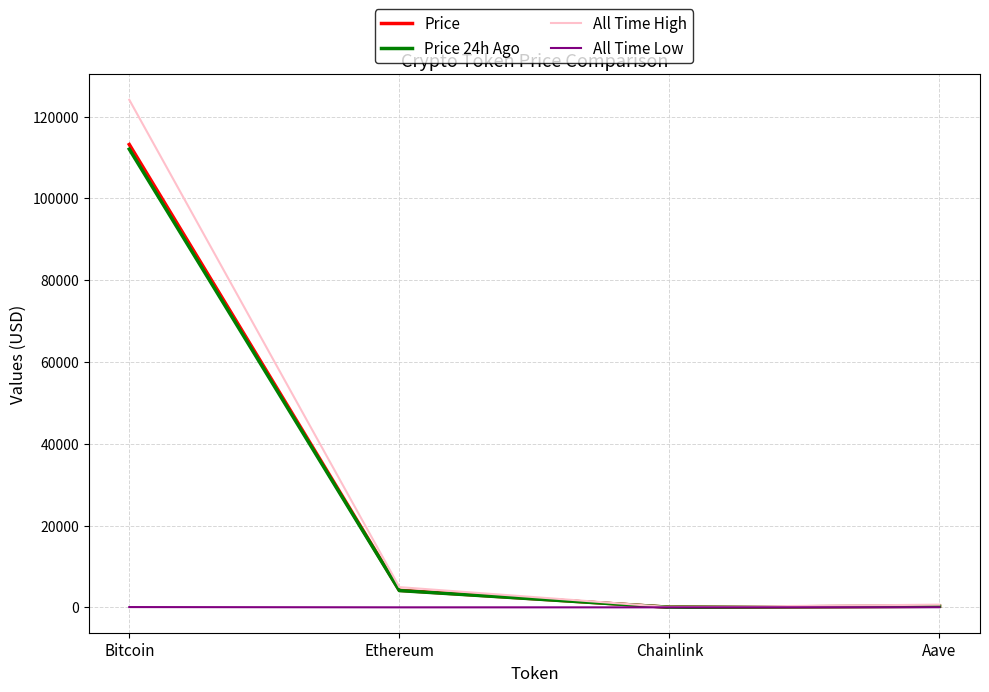

Which series has the widest spread of values?

All Time High